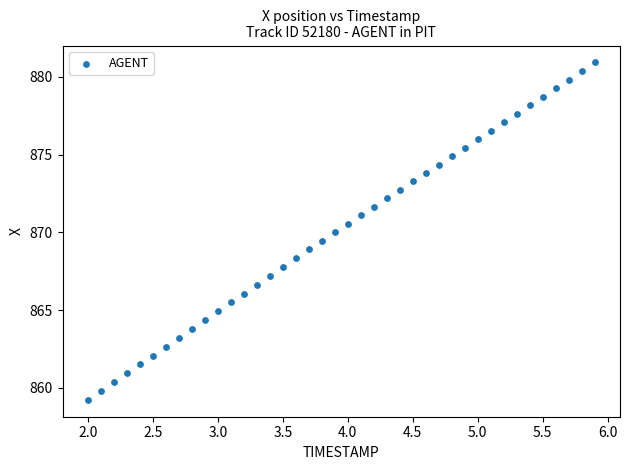

What is the range of Y values (max minus min)?

21.7